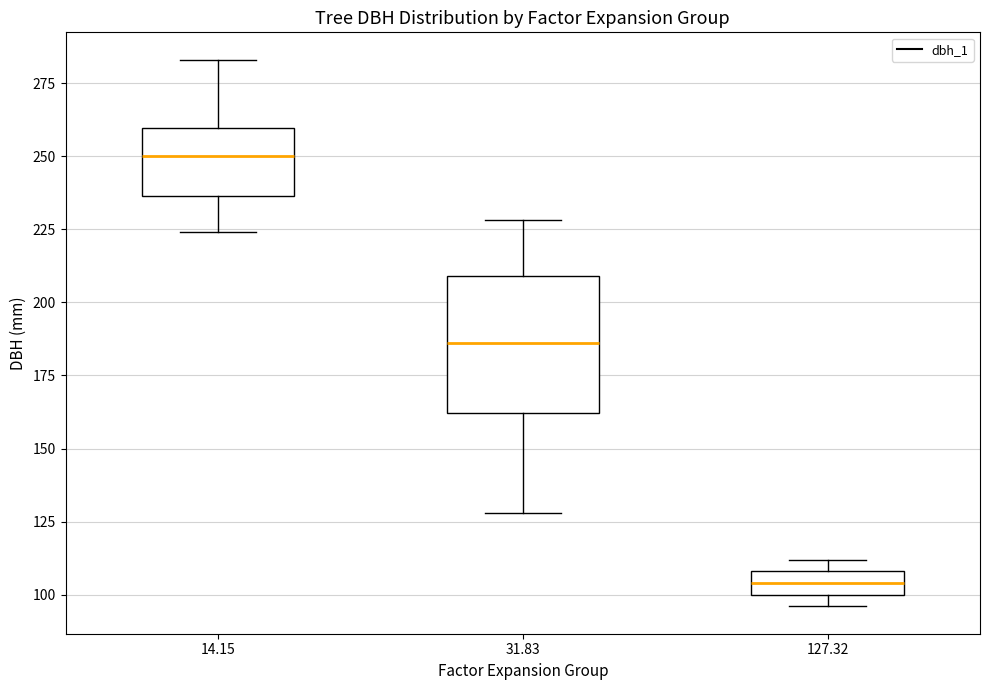

Which box has the lowest median line?

127.32